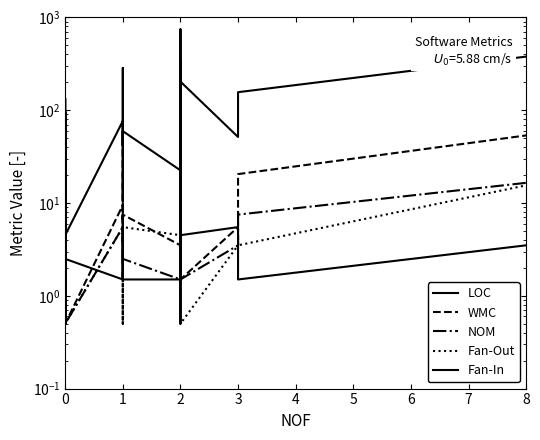

How many values in the LOC series are below 57?

19